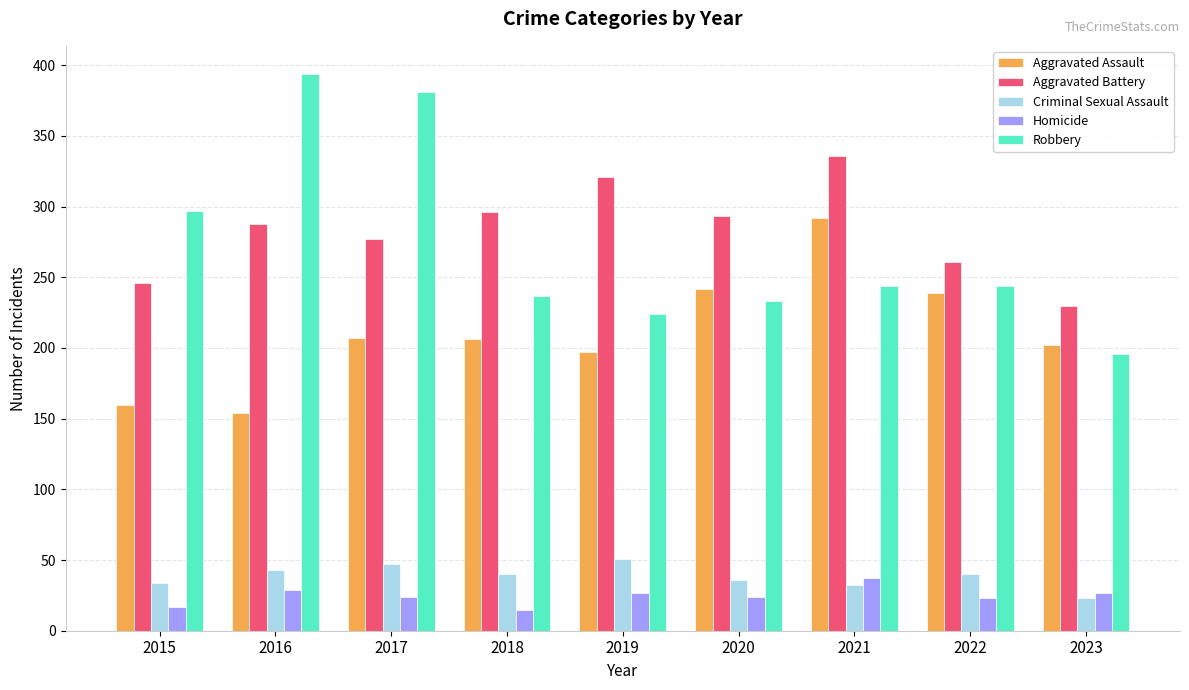

What is the maximum value shown in the chart?

394